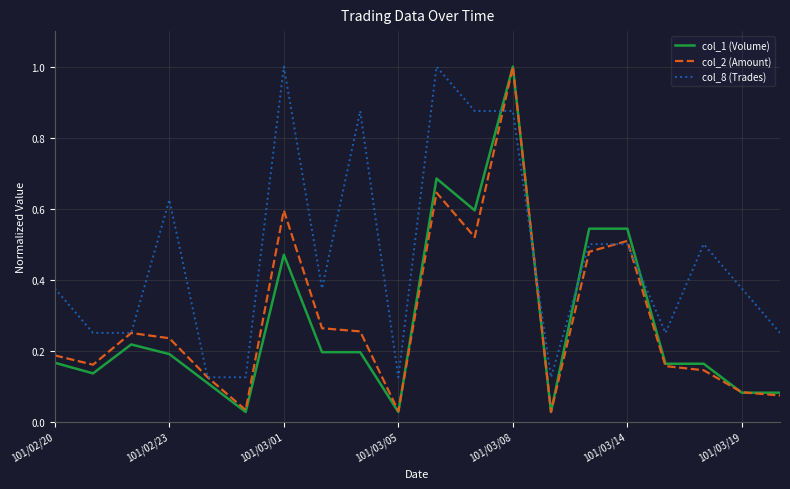

What is the maximum value for col_1 (Volume)?

1.0